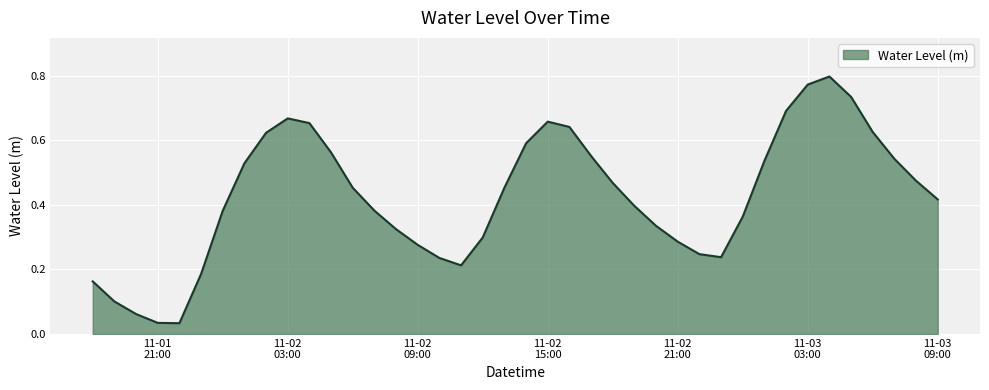

How many lines are shown in the chart?

1